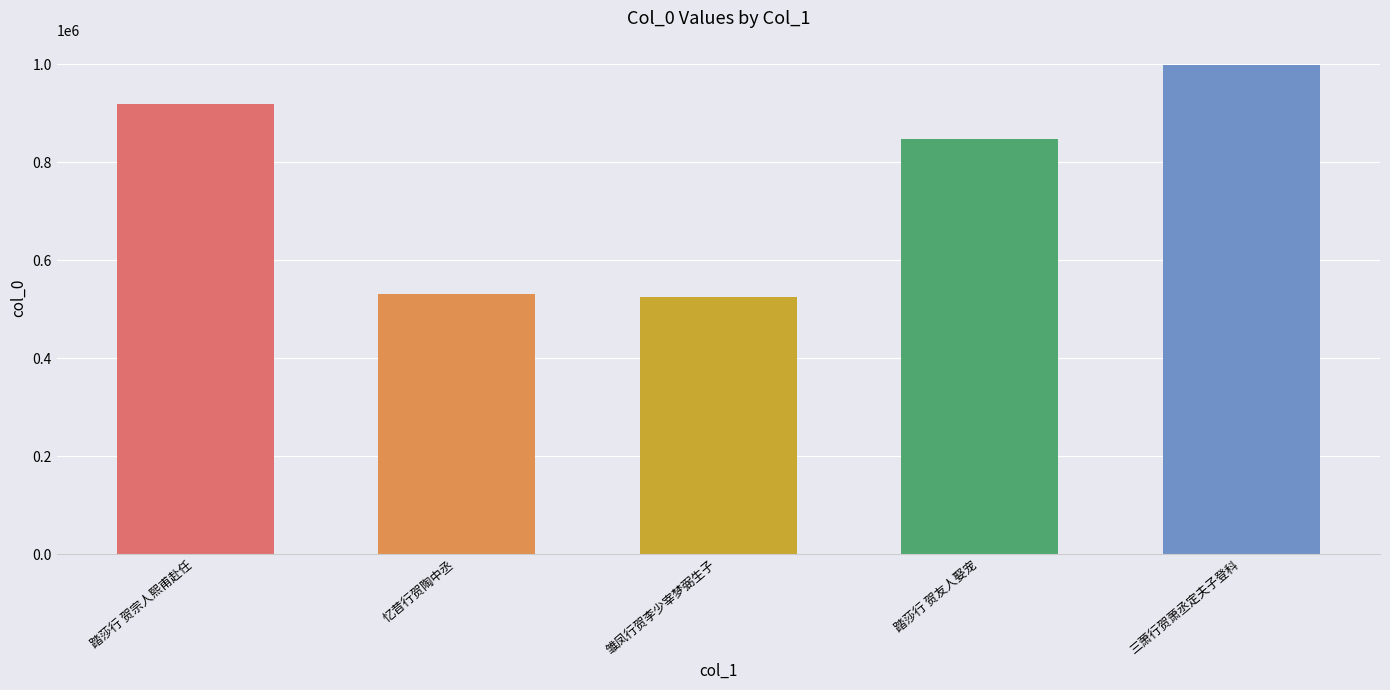

What is the sum of the values at 三萧行贺萧丞定夫子登科 and 忆昔行贺陶中丞?

1530185